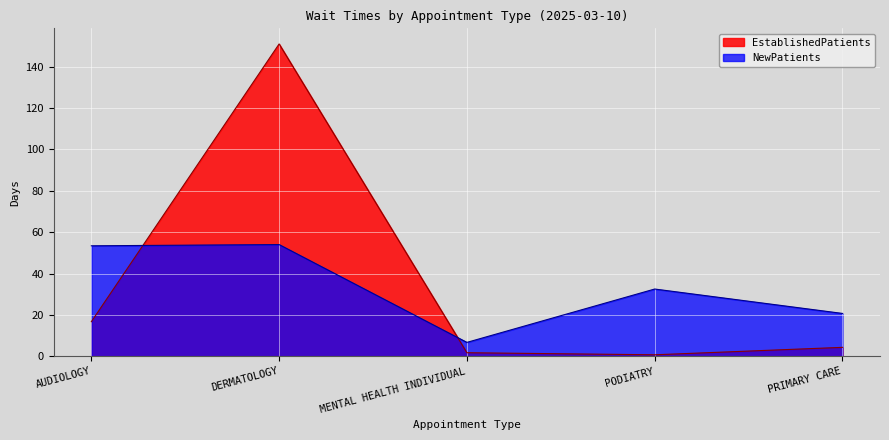

Rank the series by their maximum value, from lowest to highest.

NewPatients, EstablishedPatients